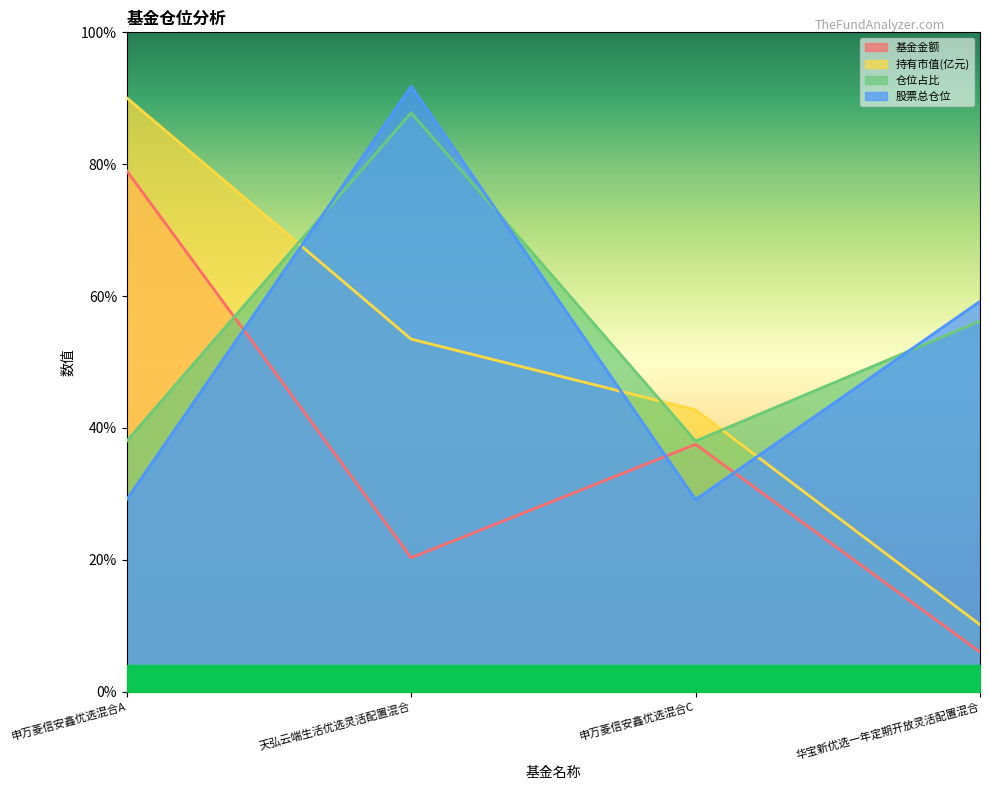

Between which two adjacent categories do 仓位占比 and 持有市值(亿元) first intersect?

申万菱信安鑫优选混合A and 天弘云端生活优选灵活配置混合